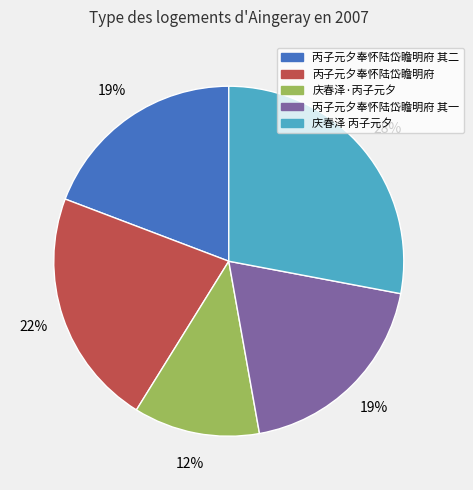

What percentage is the 丙子元夕奉怀陆岱瞻明府 slice, to the nearest percent?

22%